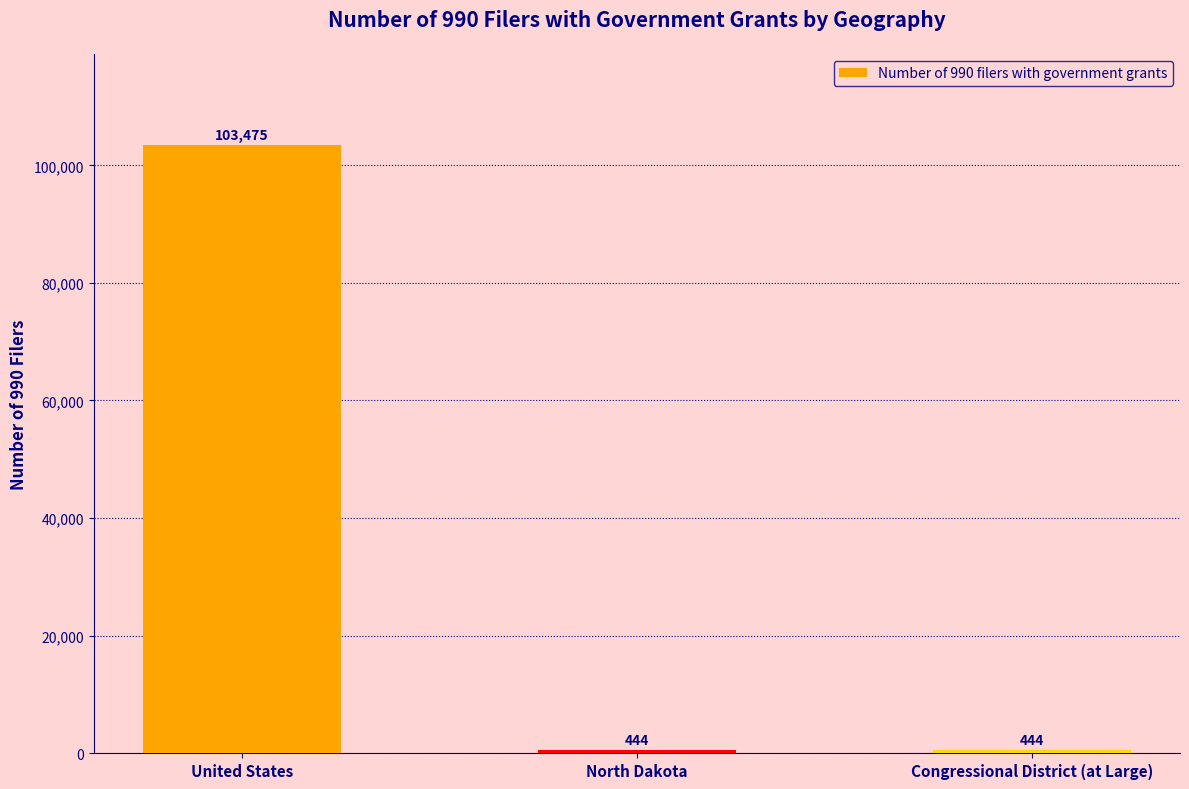

Reading right to left, what are all the values shown in this chart?

Congressional District (at Large)=444	North Dakota=444	United States=103475